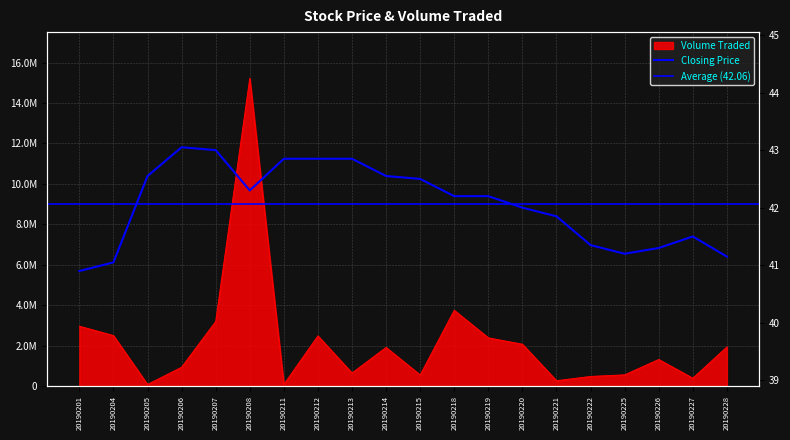

What is the value of the Volume Traded point at the 1st from the left?

2964200.0